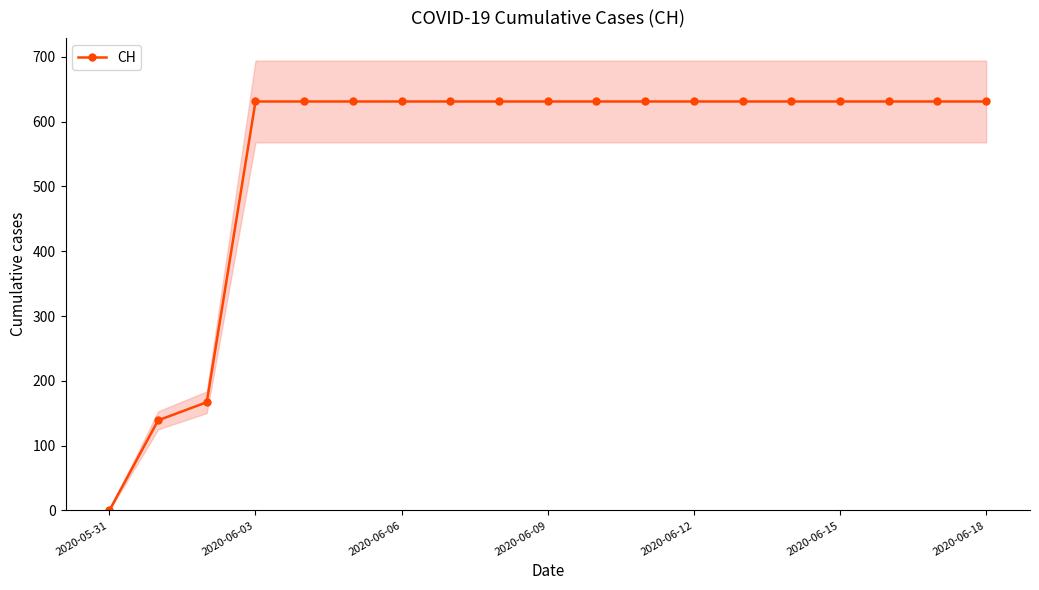

At which label does CH reach its minimum?

2020-05-31